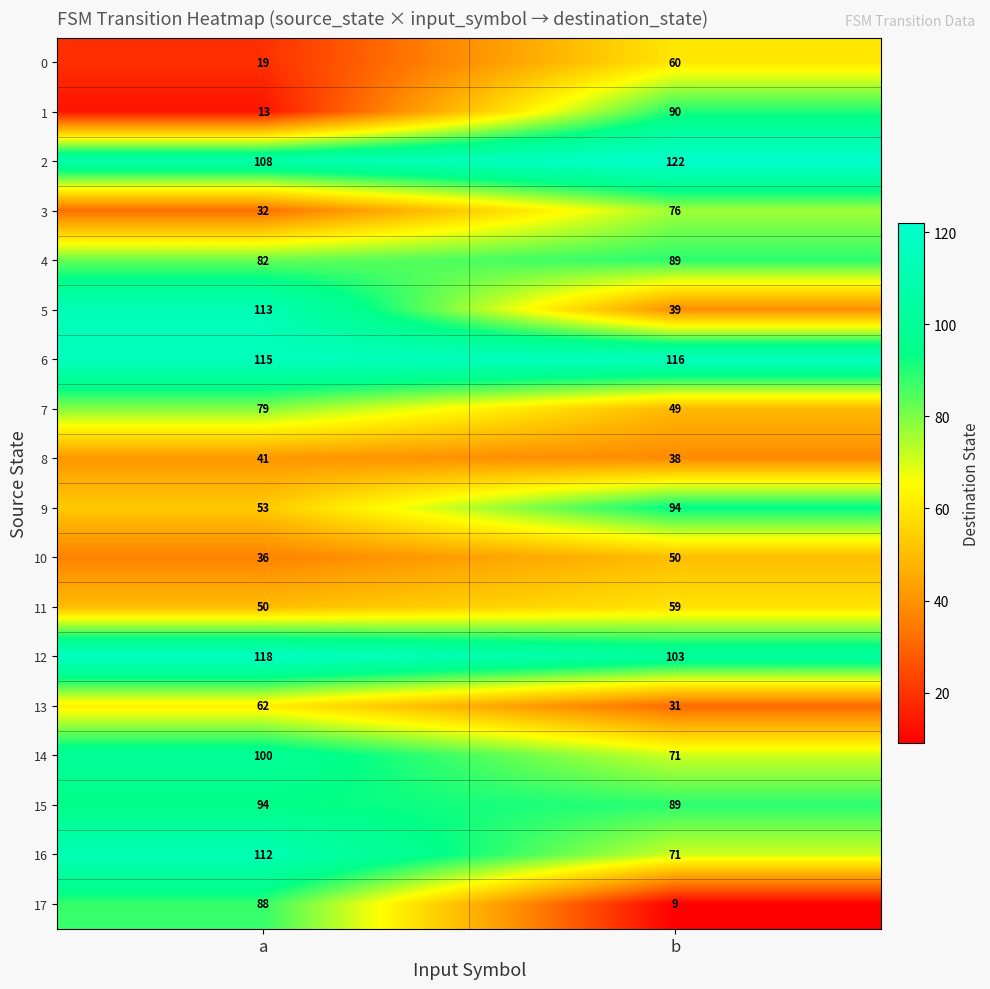

Is it true that 3 equals 120 at b?

False